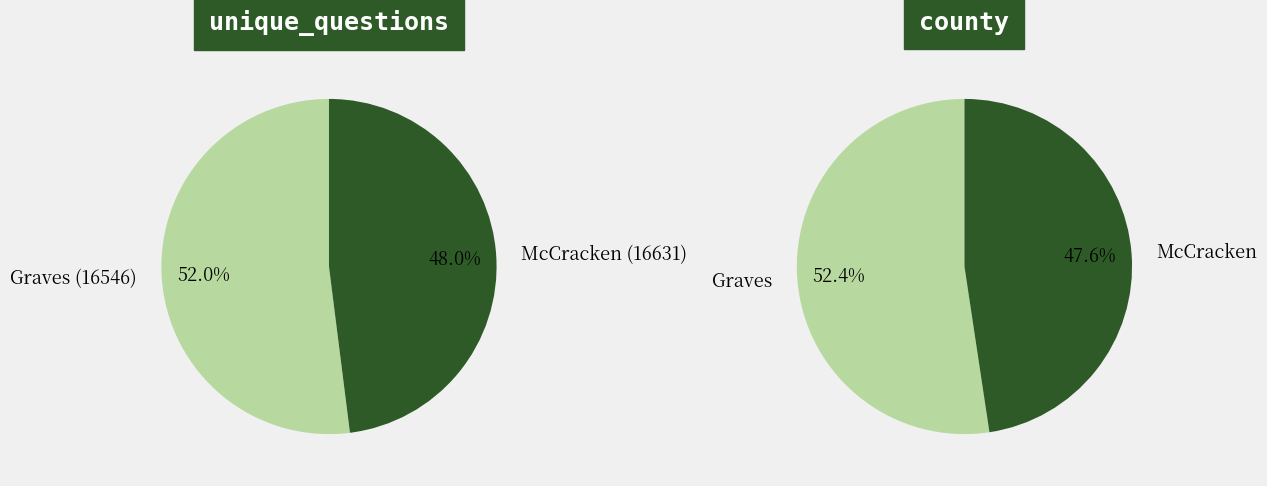

Is there a majority slice in this chart?

Yes